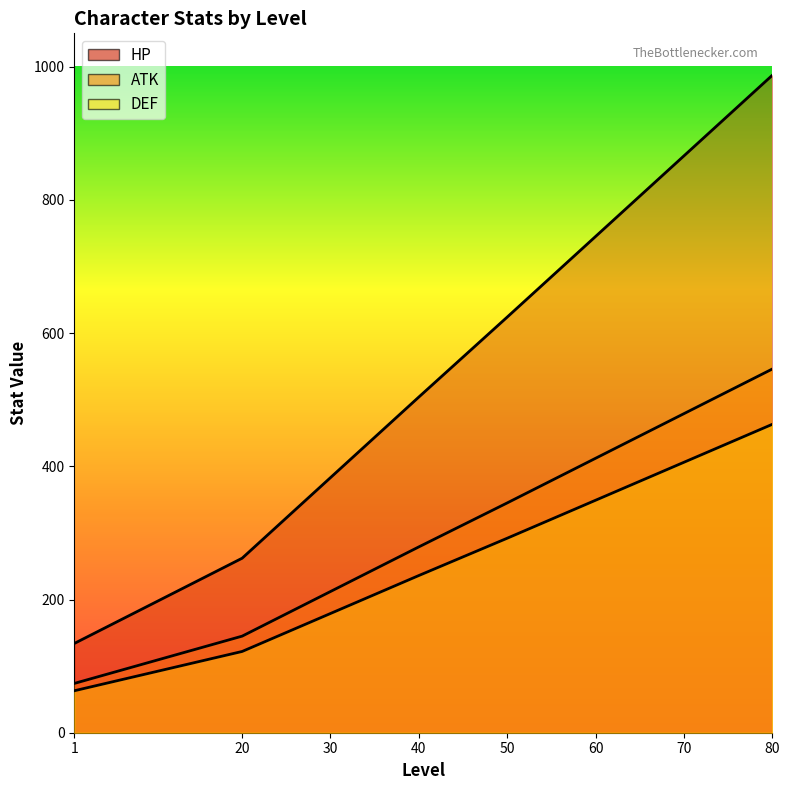

True or false: DEF and HP cross at least once.

False